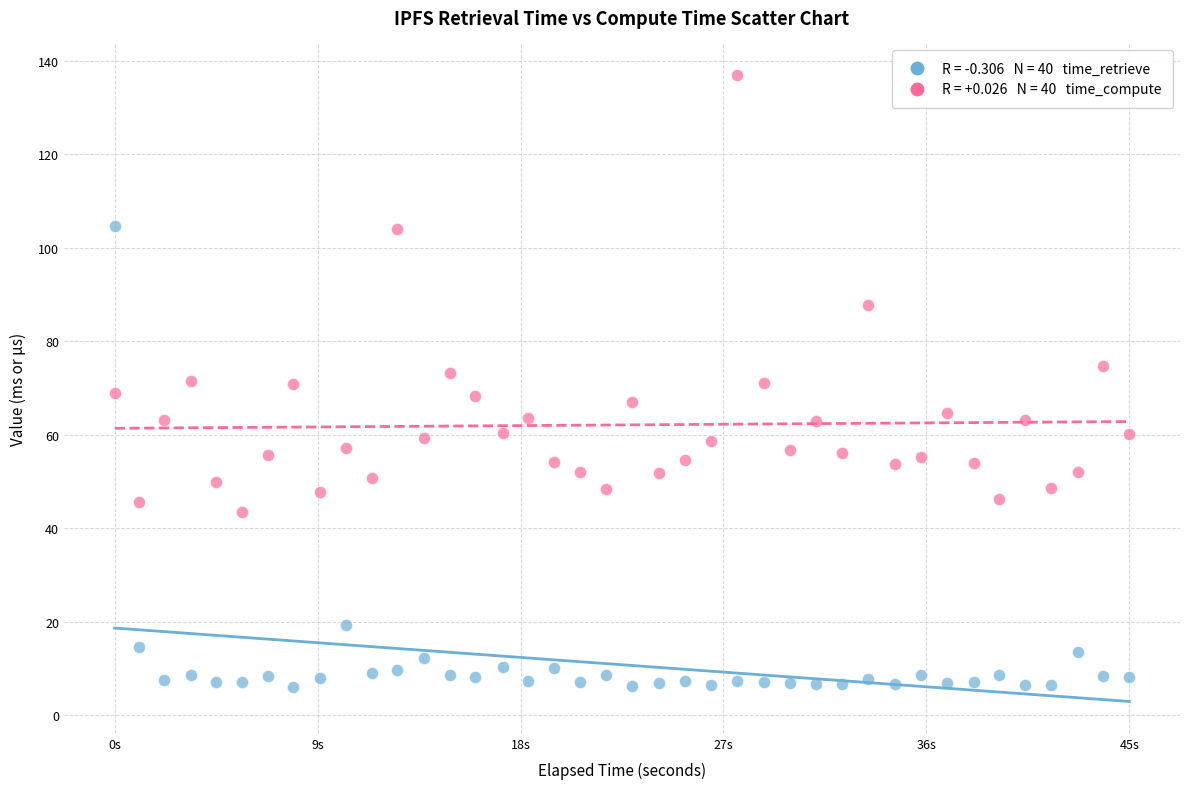

Across all data points, what is the range of X values (max minus min)?

44.6